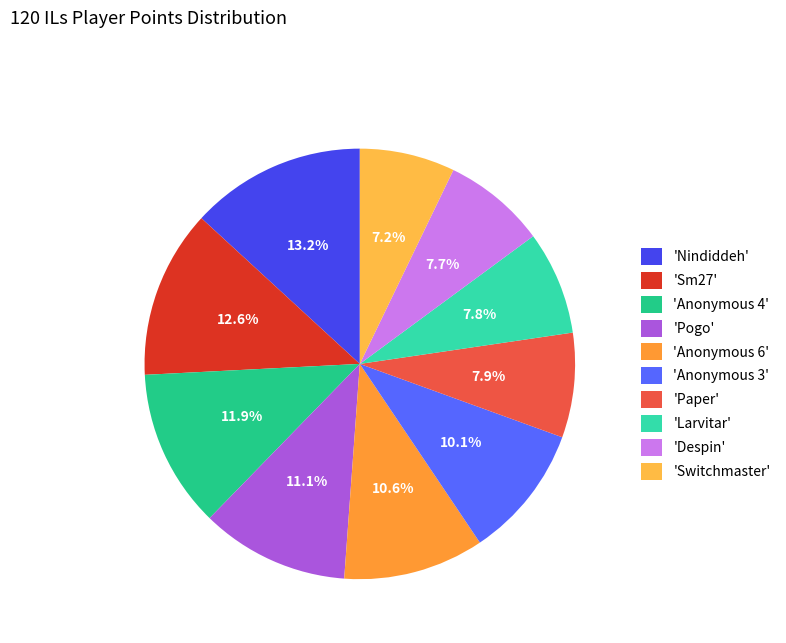

Rank the categories by value from lowest to highest.

Switchmaster, Despin, Larvitar, Paper, Anonymous 3, Anonymous 6, Pogo, Anonymous 4, Sm27, Nindiddeh